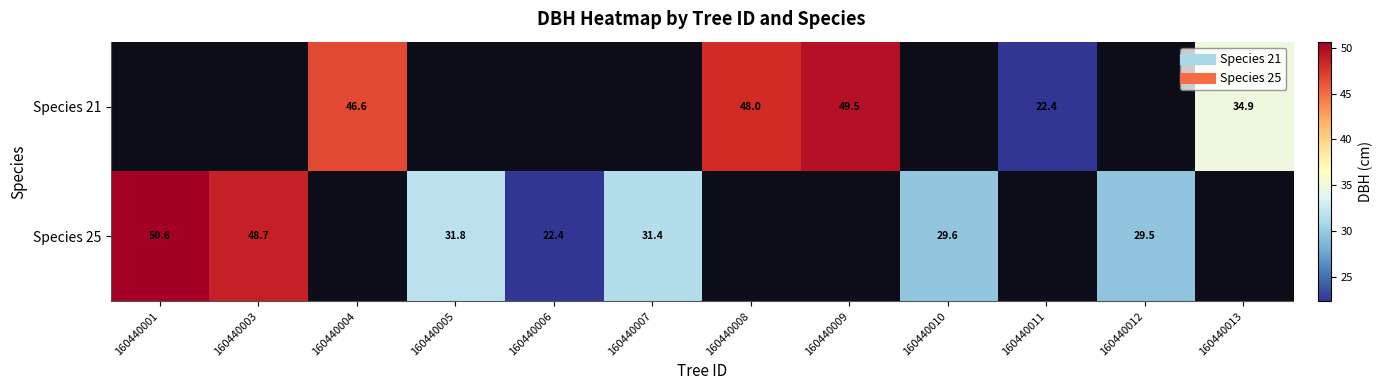

Between 160440007 and 160440008, which is larger?

160440008